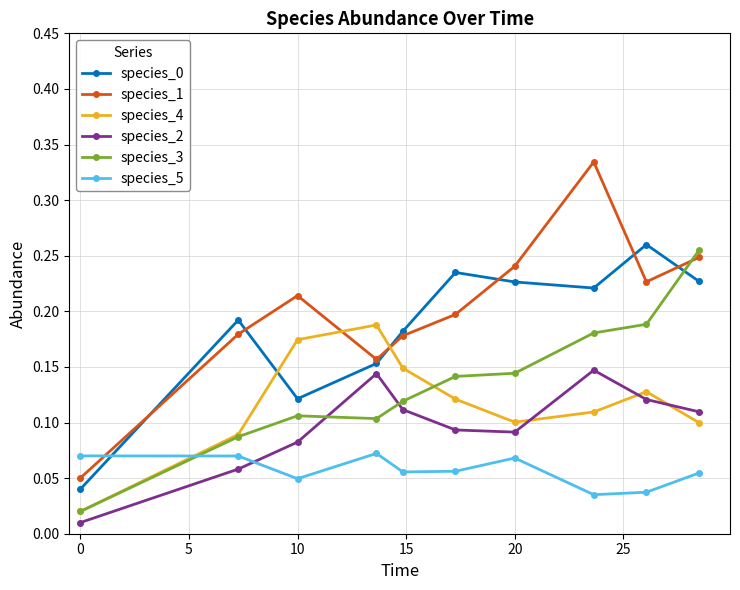

At how many categories does at least one series exceed 0?

10